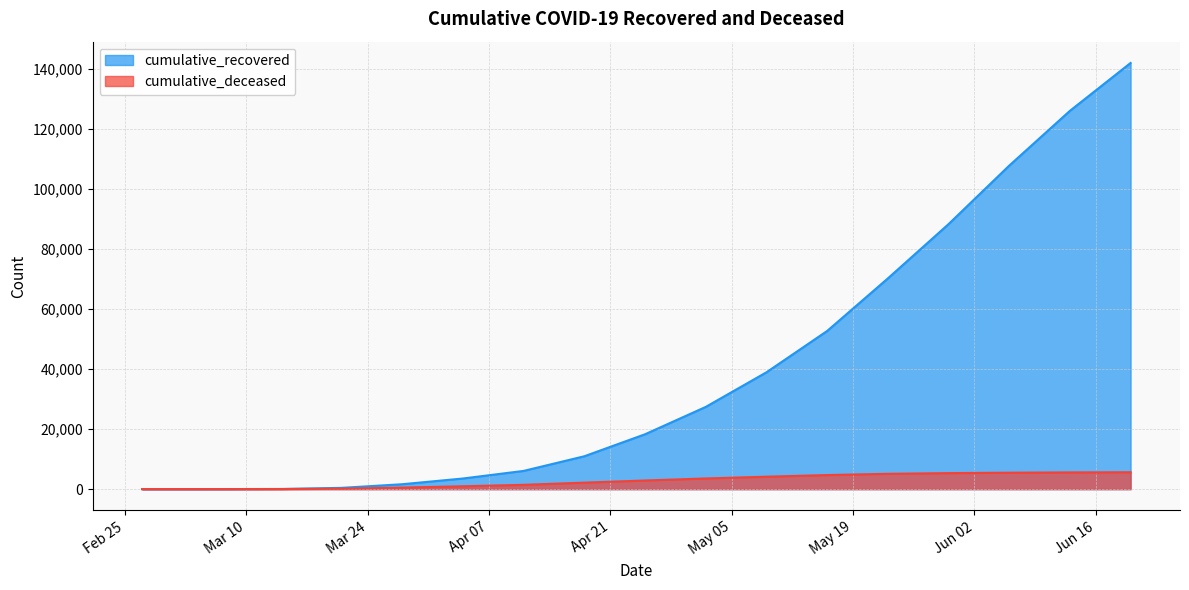

Where is cumulative_deceased nearest to the value 2814?

2020-04-25